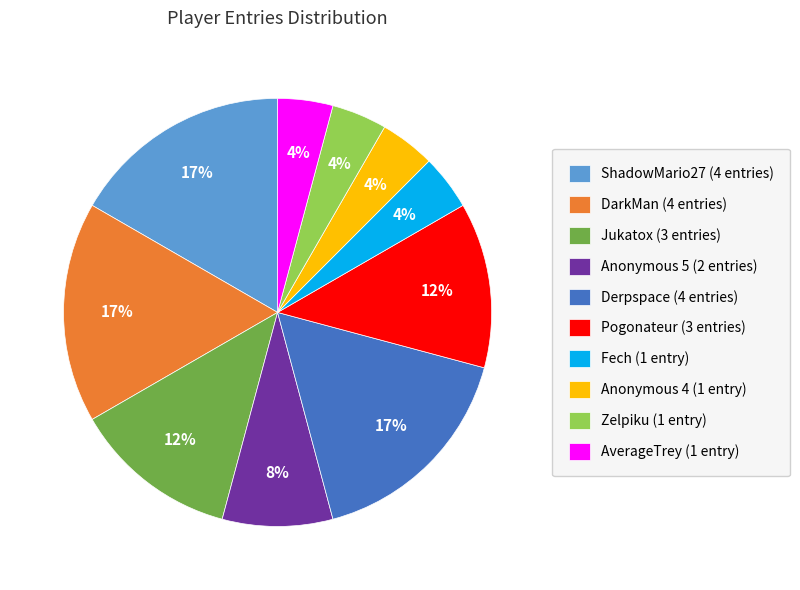

Is it true that Jukatox is 1% of the pie?

False